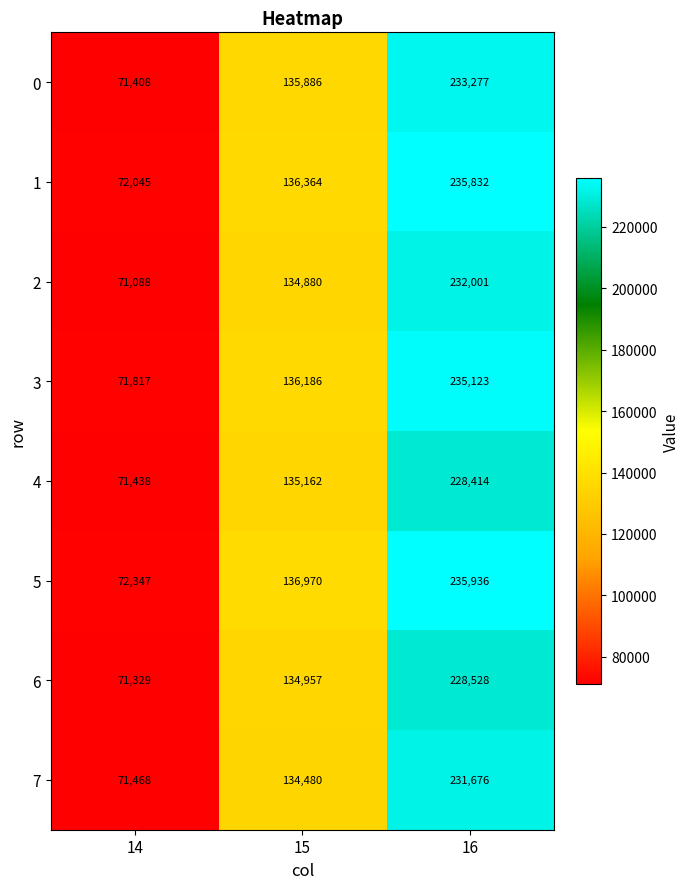

True or false: 2 has a value of 71088 at 14.

True